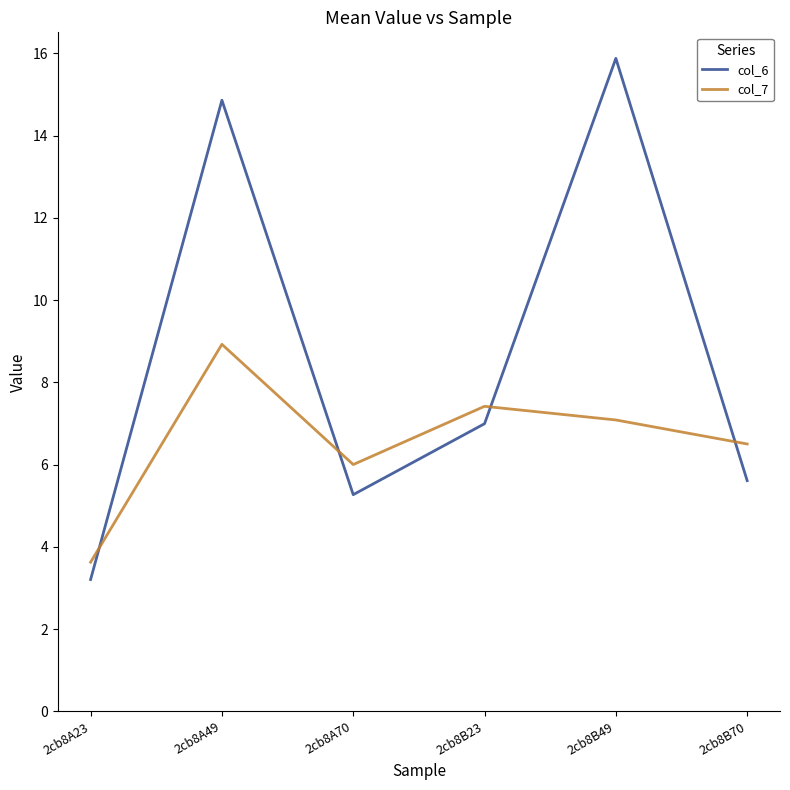

What is the difference between the second highest and minimum values in the col_6 series?

11.7